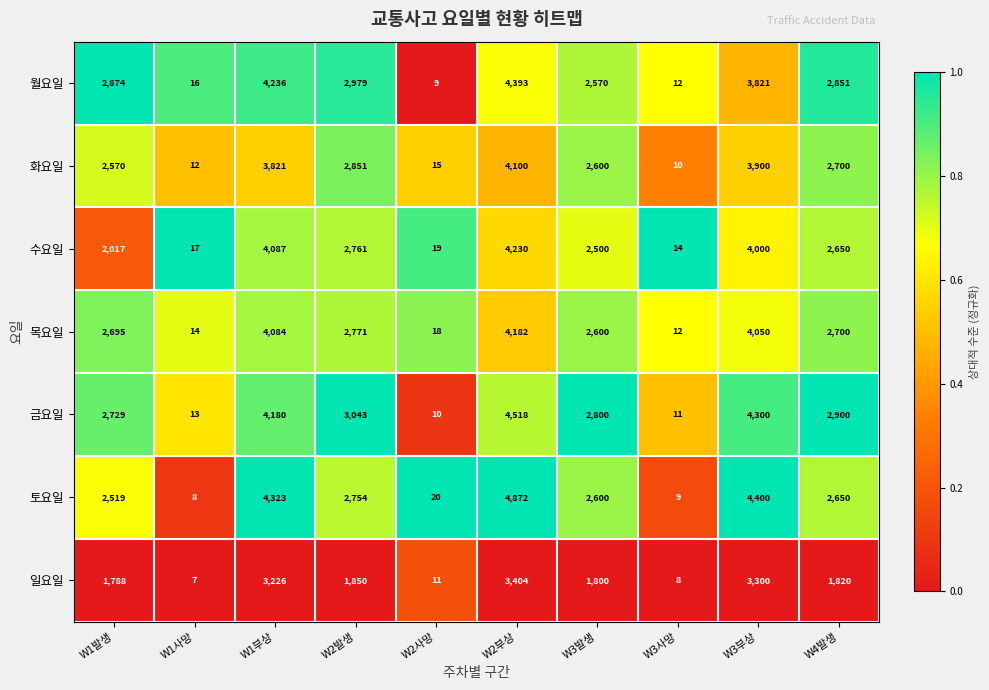

At which category does the chart reach its peak across all series?

W2부상